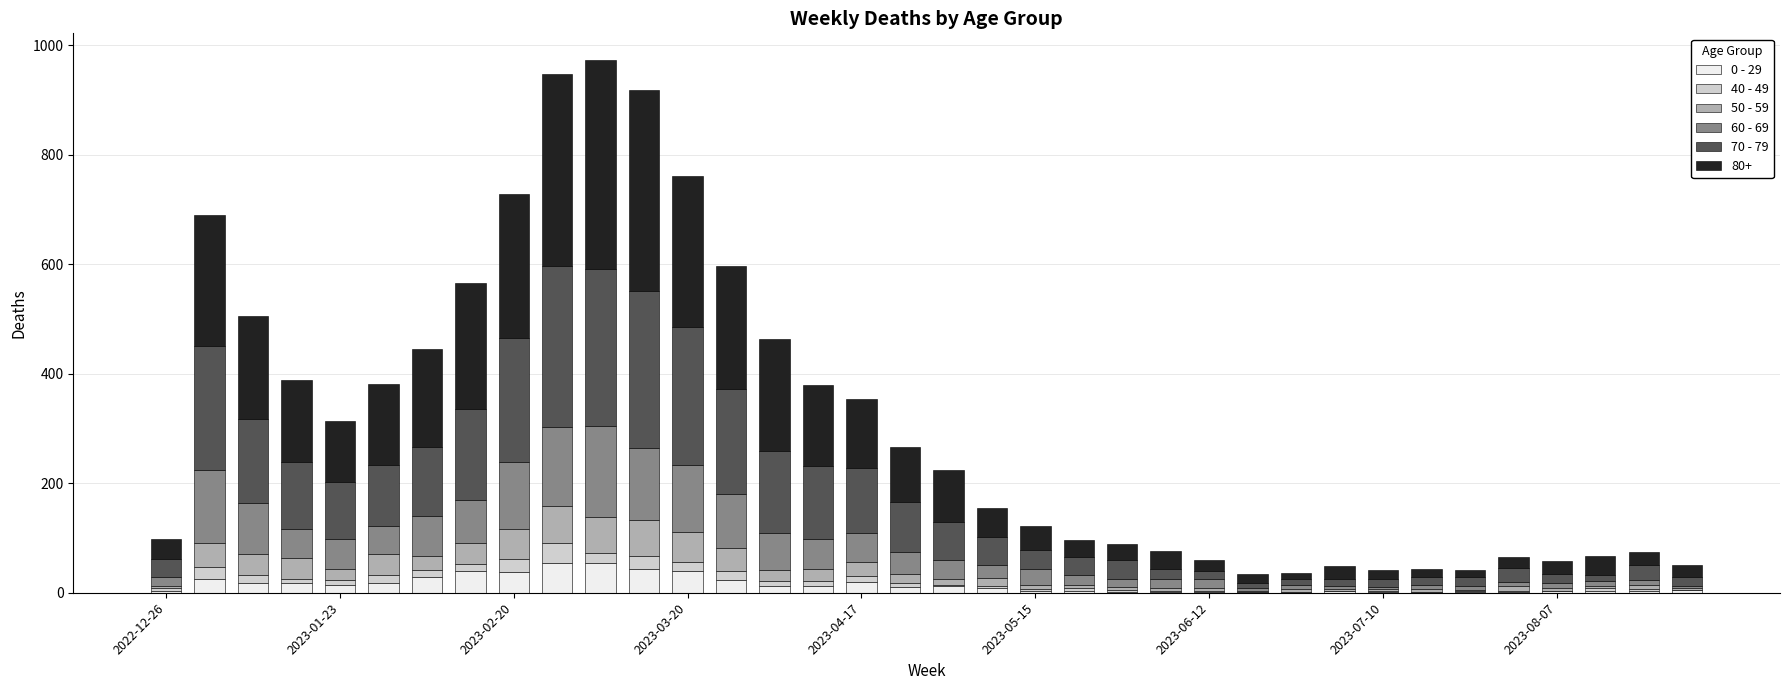

Does the chart contain stacked bars?

Yes